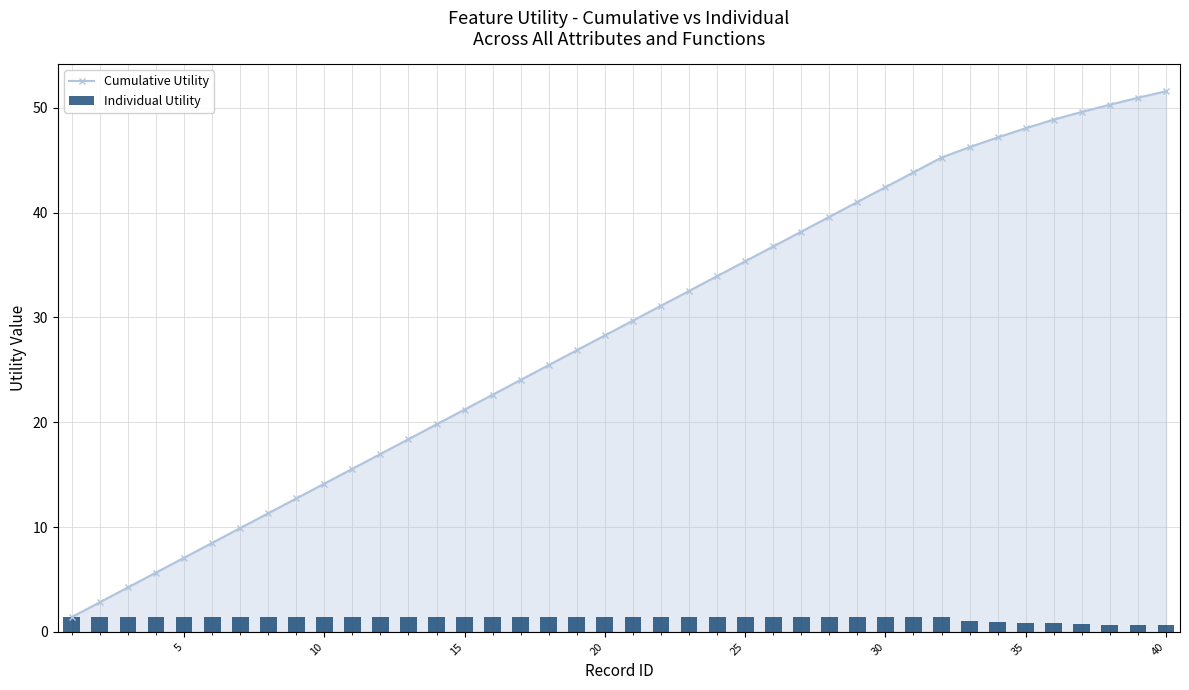

What is the maximum value for Cumulative Utility?

51.6